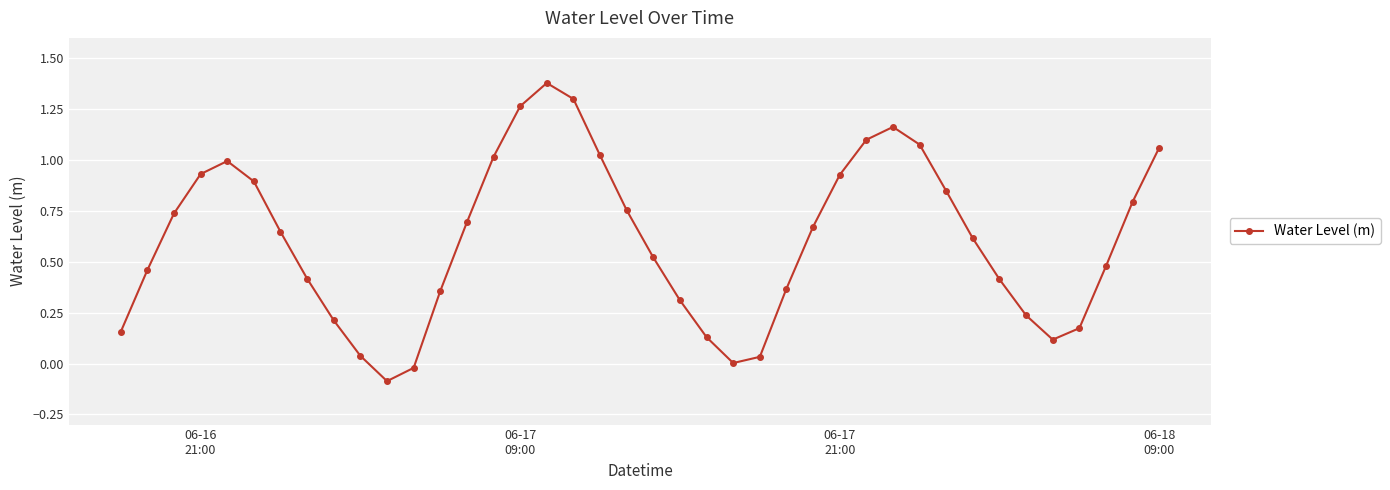

How many interior local peaks (higher than both neighbors) does the data have?

3